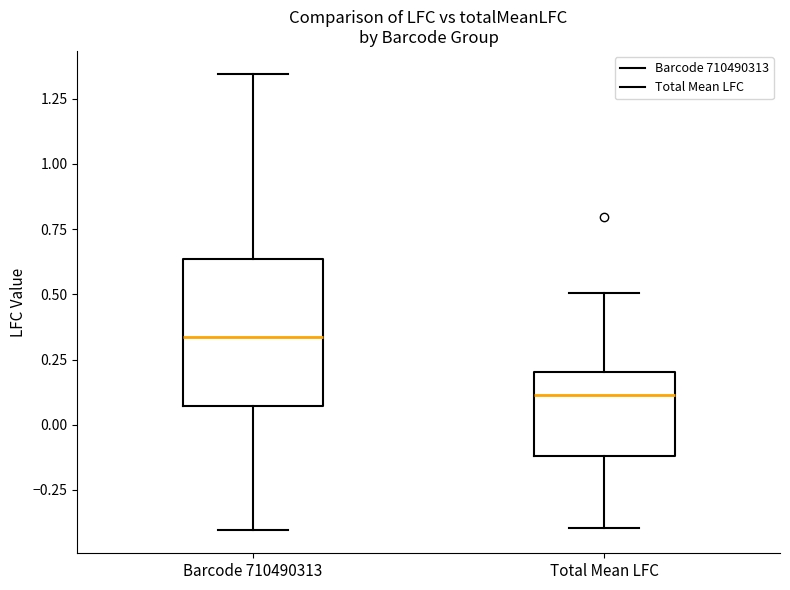

Where is the lower edge of the box for Barcode 710490313 on the y-axis? The values are not printed on the chart, so give them approximately, as read against the axis.

0.05